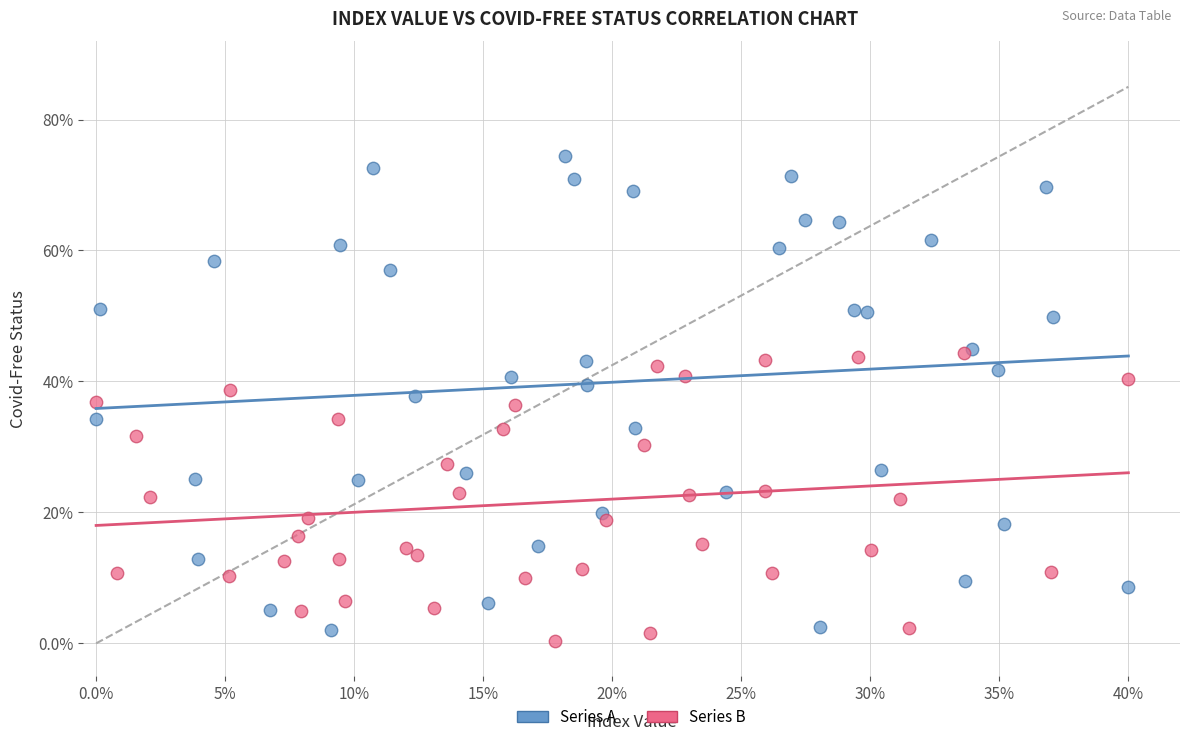

Which series reaches the minimum Y coordinate?

Series B